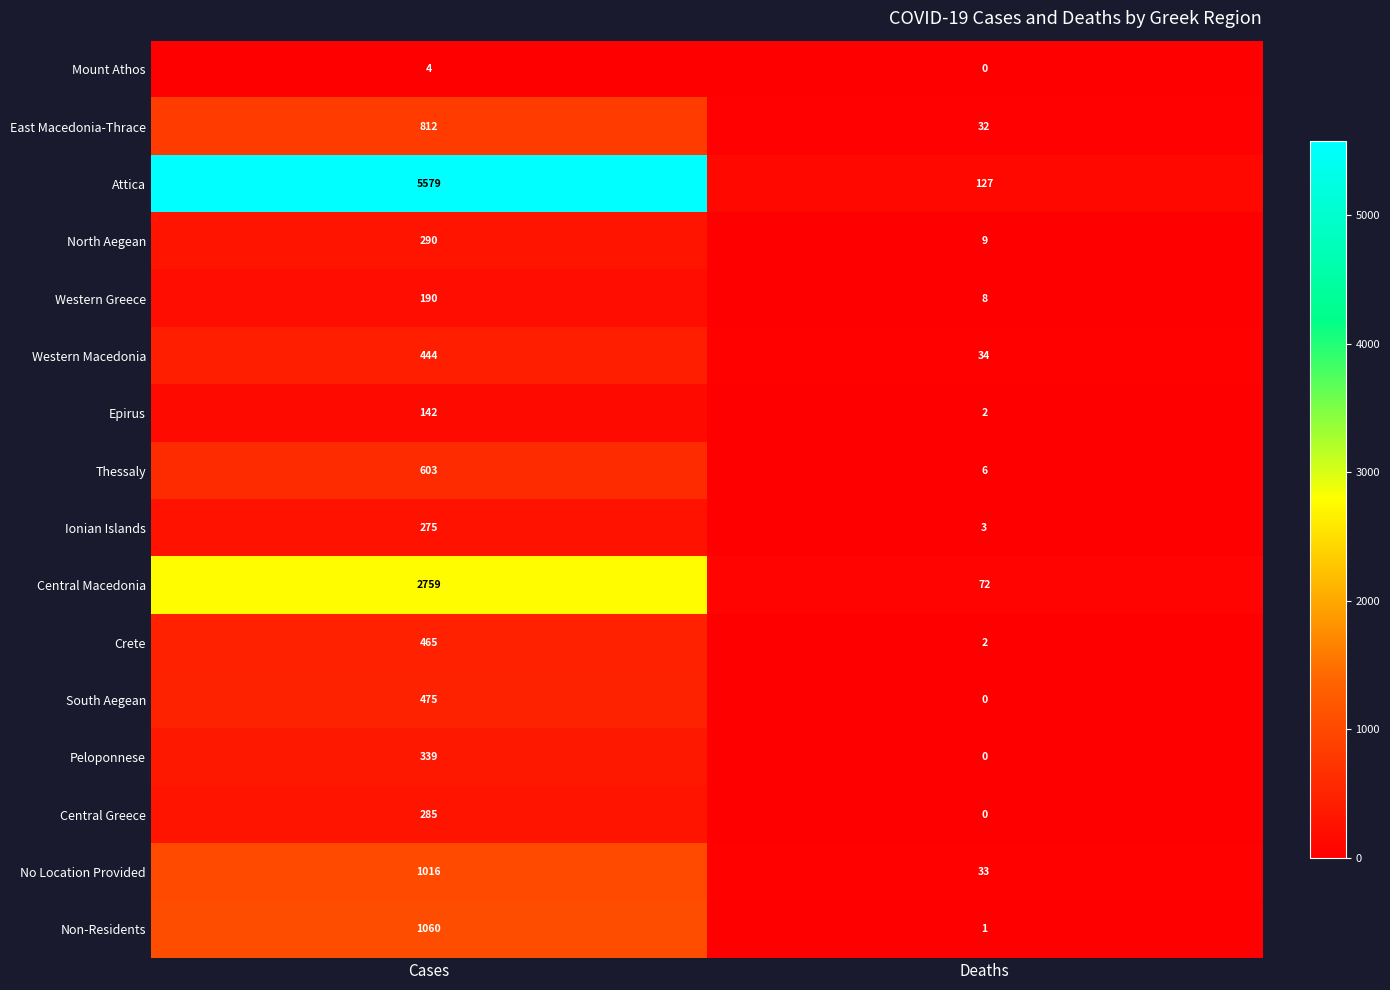

List the series in order of their peak value, highest first.

Attica, Central Macedonia, Non-Residents, No Location Provided, East Macedonia-Thrace, Thessaly, South Aegean, Crete, Western Macedonia, Peloponnese, North Aegean, Central Greece, Ionian Islands, Western Greece, Epirus, Mount Athos